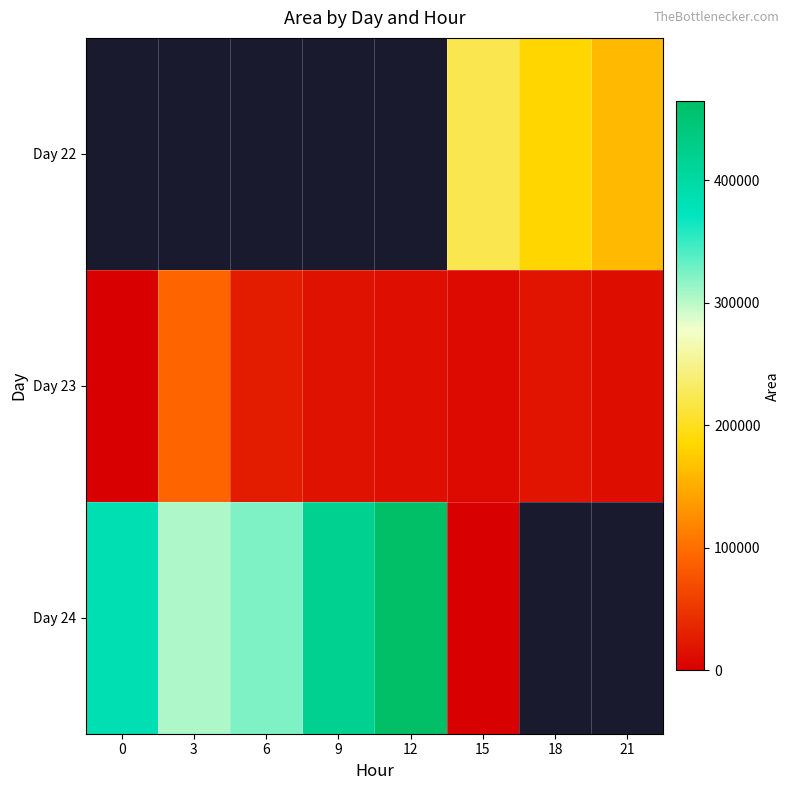

List the series in order of their peak value, highest first.

Day 24, Day 22, Day 23